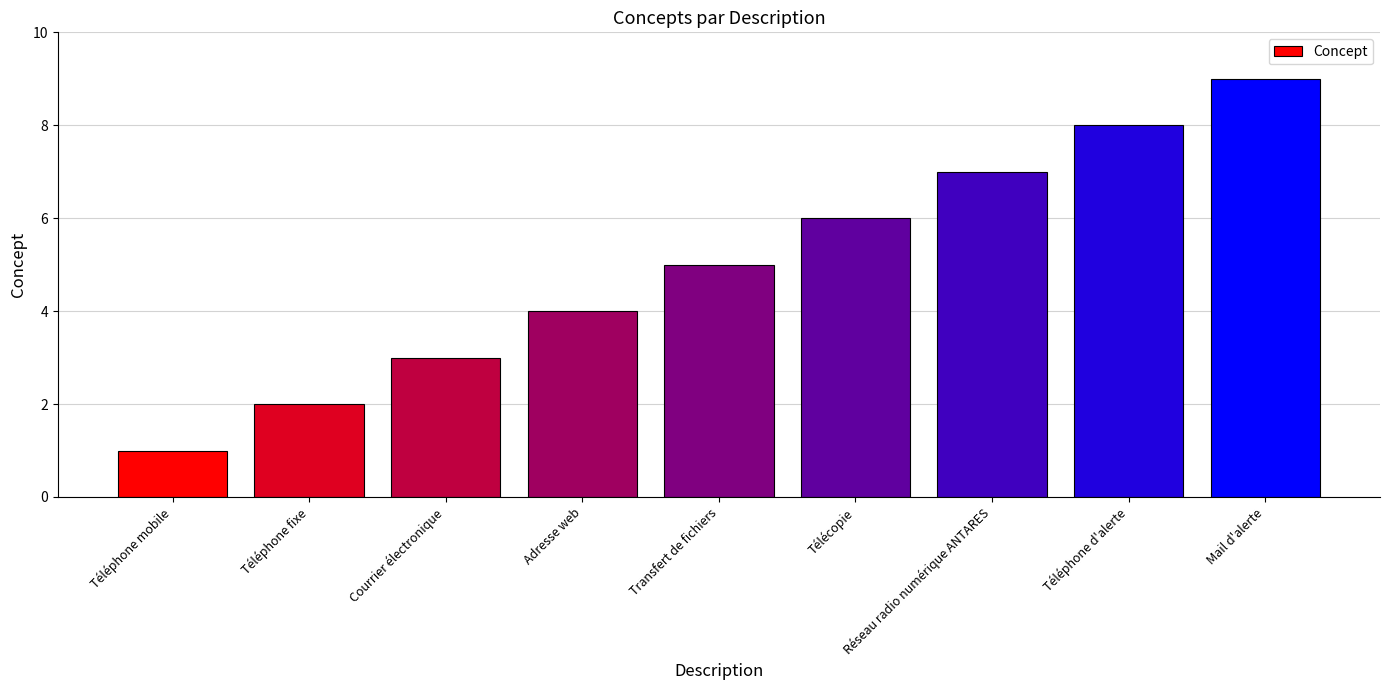

What is the difference between the values at Courrier électronique and Réseau radio numérique ANTARES?

4